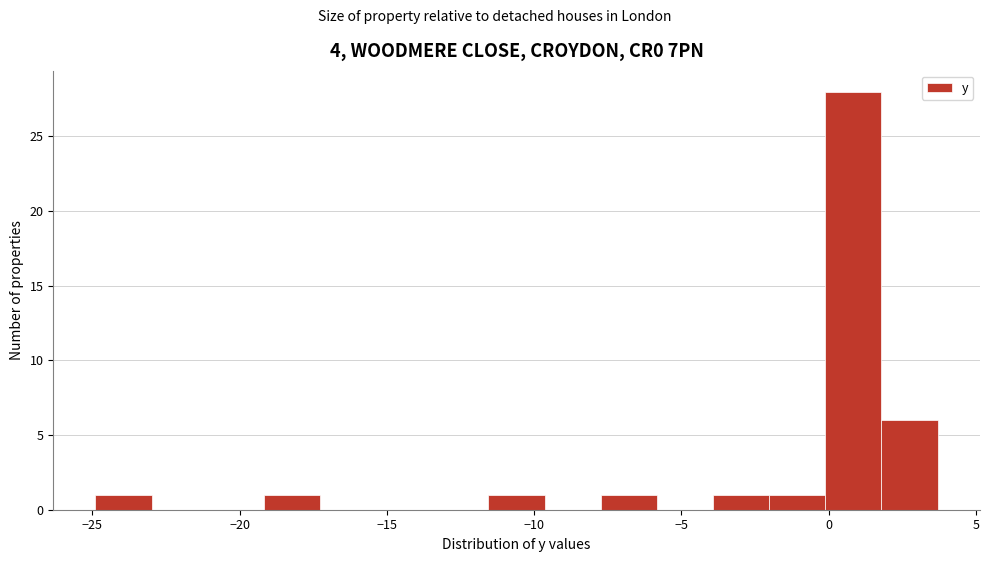

Around what value on the x-axis is the tallest bar? Give the approximate position of its centre, as read against the axis.

1.0